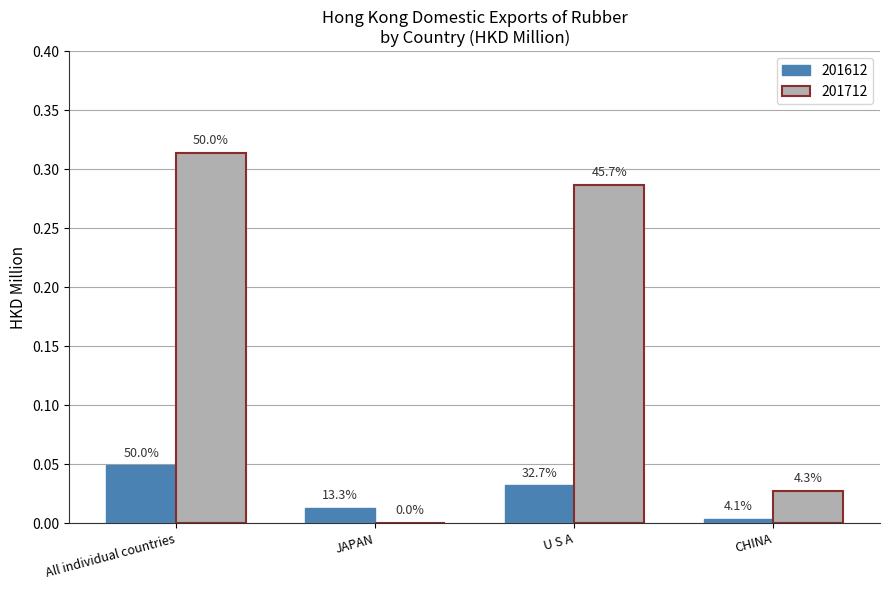

What are all the series names shown in the legend?

201612, 201712